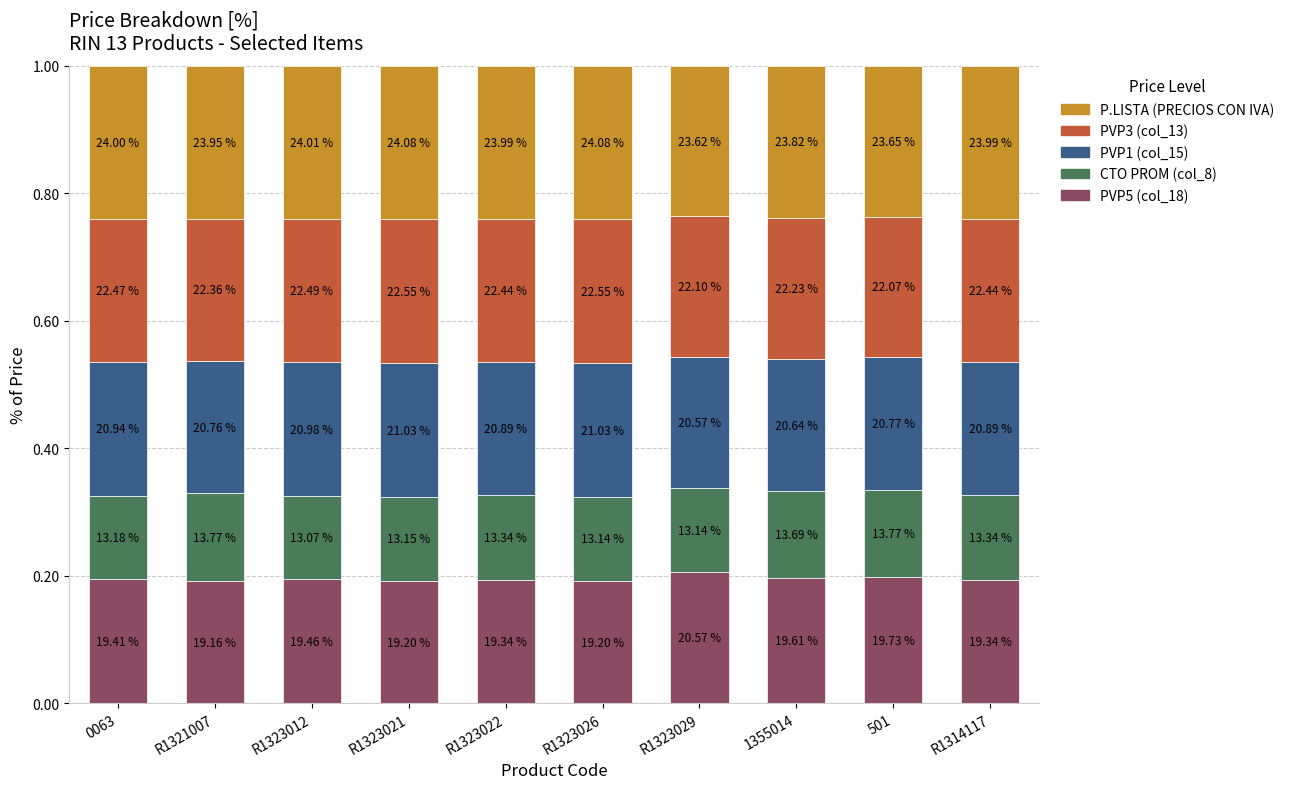

What are all the series names shown in the legend?

P.LISTA (PRECIOS CON IVA), PVP3 (col_13), PVP1 (col_15), CTO PROM (col_8), PVP5 (col_18)